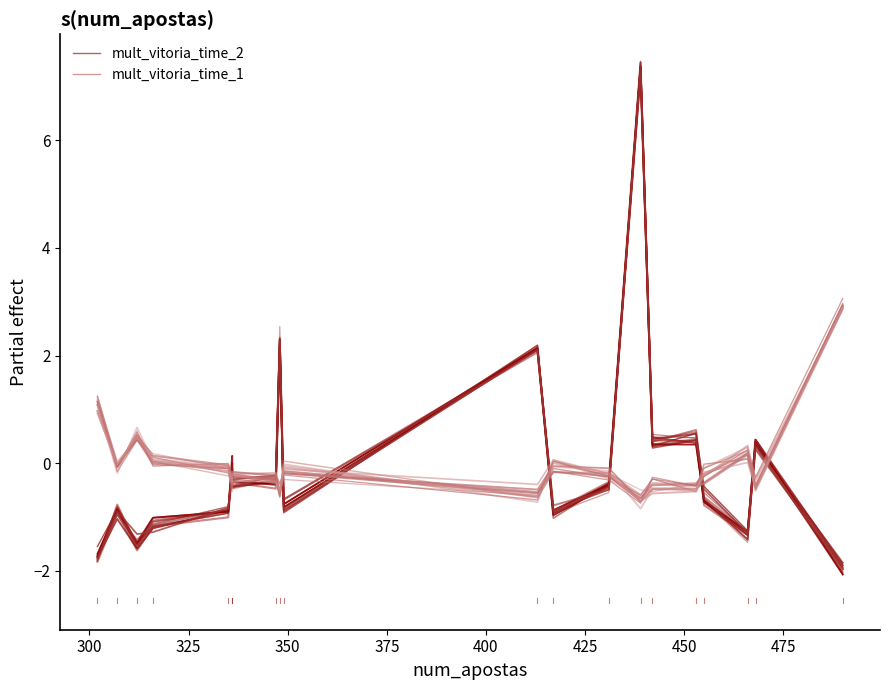

True or false: mult_vitoria_time_2 has a value of -1.5 at 300.

False